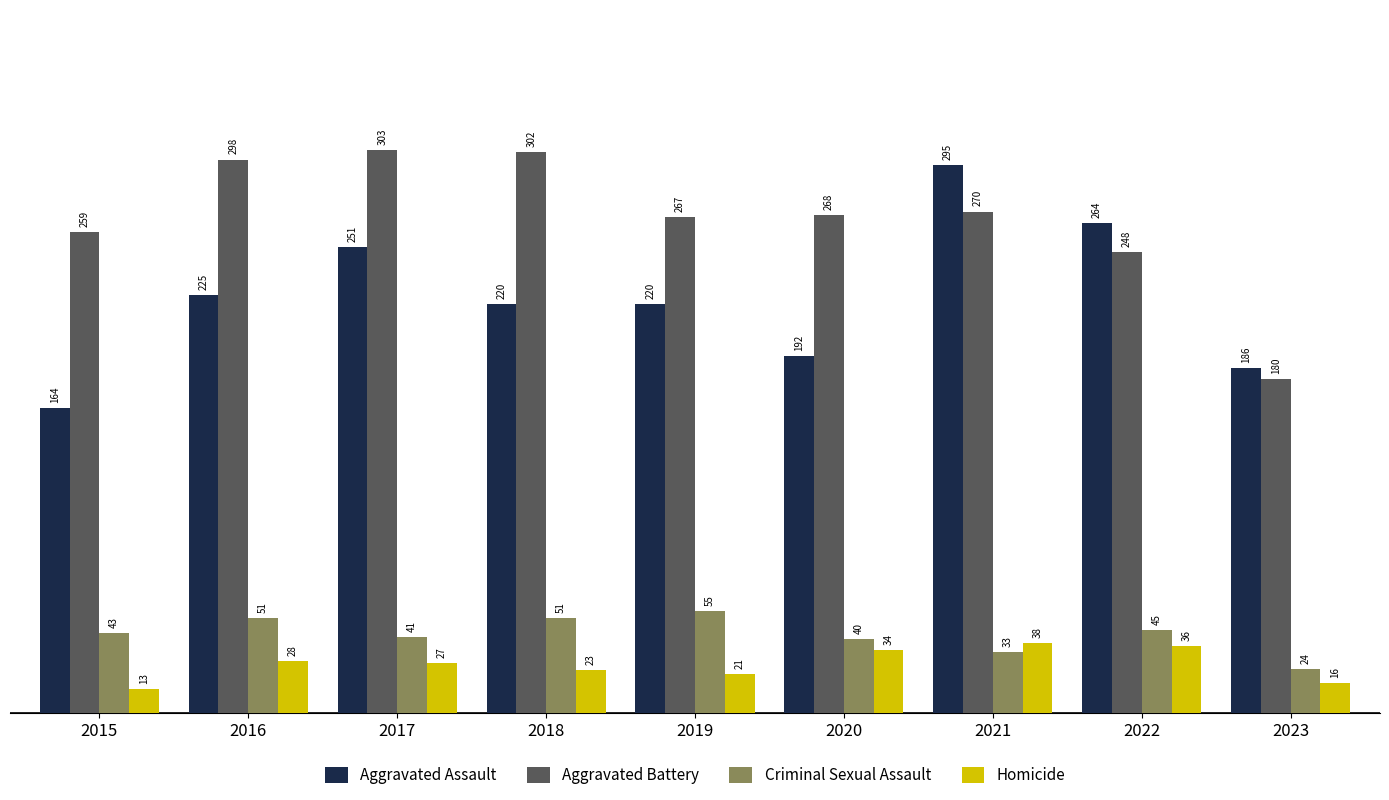

At which category does the chart reach its minimum across all series?

2015